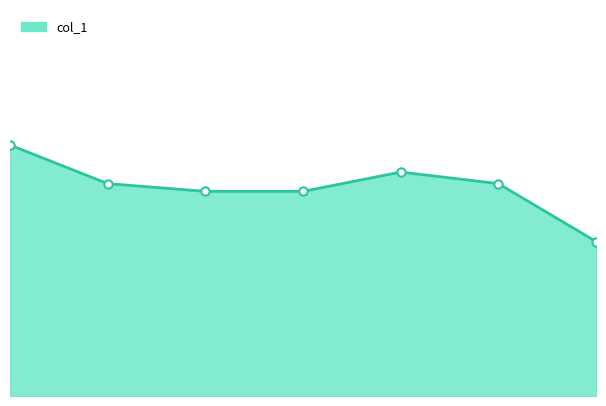

Does the chart have visible grid lines?

No